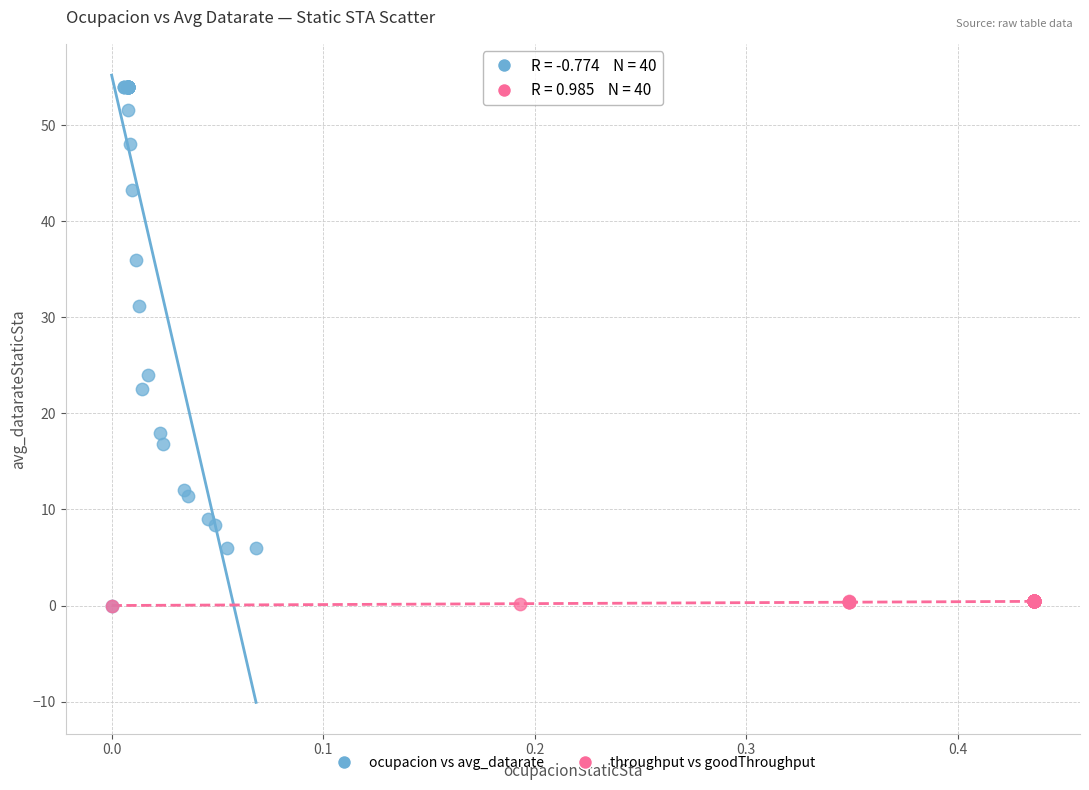

Which series has the widest spread of Y values?

ocupacion vs avg_datarate